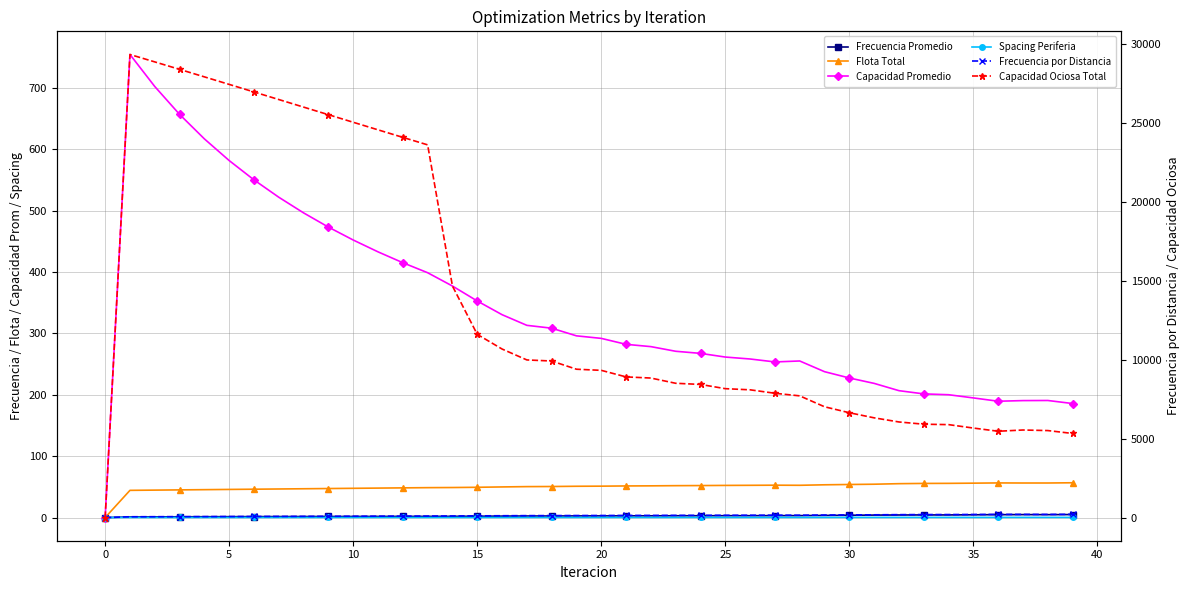

How many intersections are there between Frecuencia por Distancia and Capacidad Promedio?

1